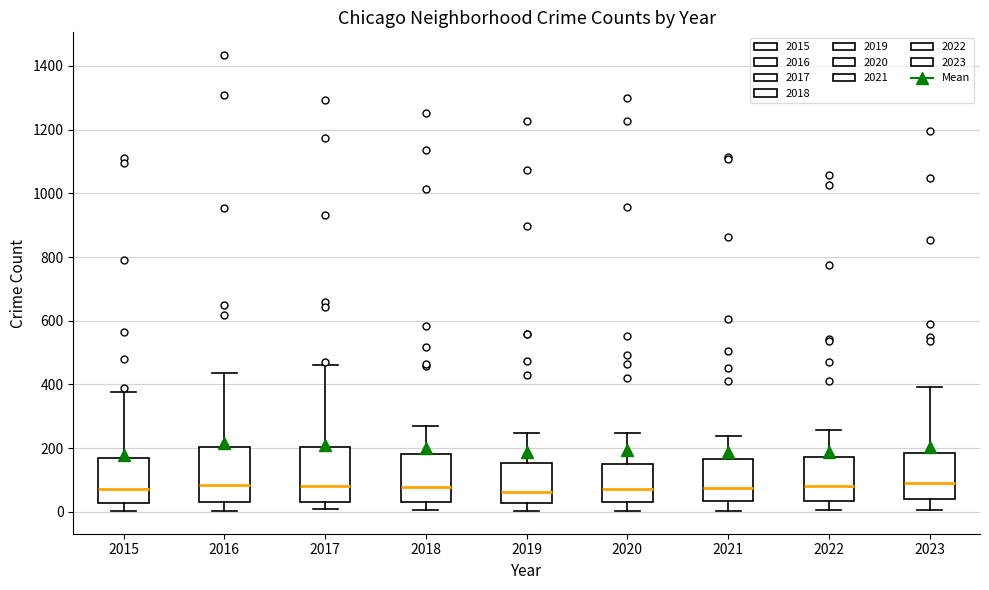

Reading left to right, transcribe this box plot: for each box, give where its median line is, the range the box spans, and where its two whiskers end, as read against the y-axis. The values are not printed on the chart, so give them approximately, as read against the axis.

2015: median 80, box 20 to 160, whiskers 0 to 380
2016: median 80, box 40 to 200, whiskers 0 to 440
2017: median 80, box 40 to 200, whiskers 0 to 460
2018: median 80, box 40 to 180, whiskers 0 to 280
2019: median 60, box 20 to 160, whiskers 0 to 240
2020: median 80, box 40 to 140, whiskers 0 to 240
2021: median 80, box 40 to 160, whiskers 0 to 240
2022: median 80, box 40 to 180, whiskers 0 to 260
2023: median 100, box 40 to 180, whiskers 0 to 400